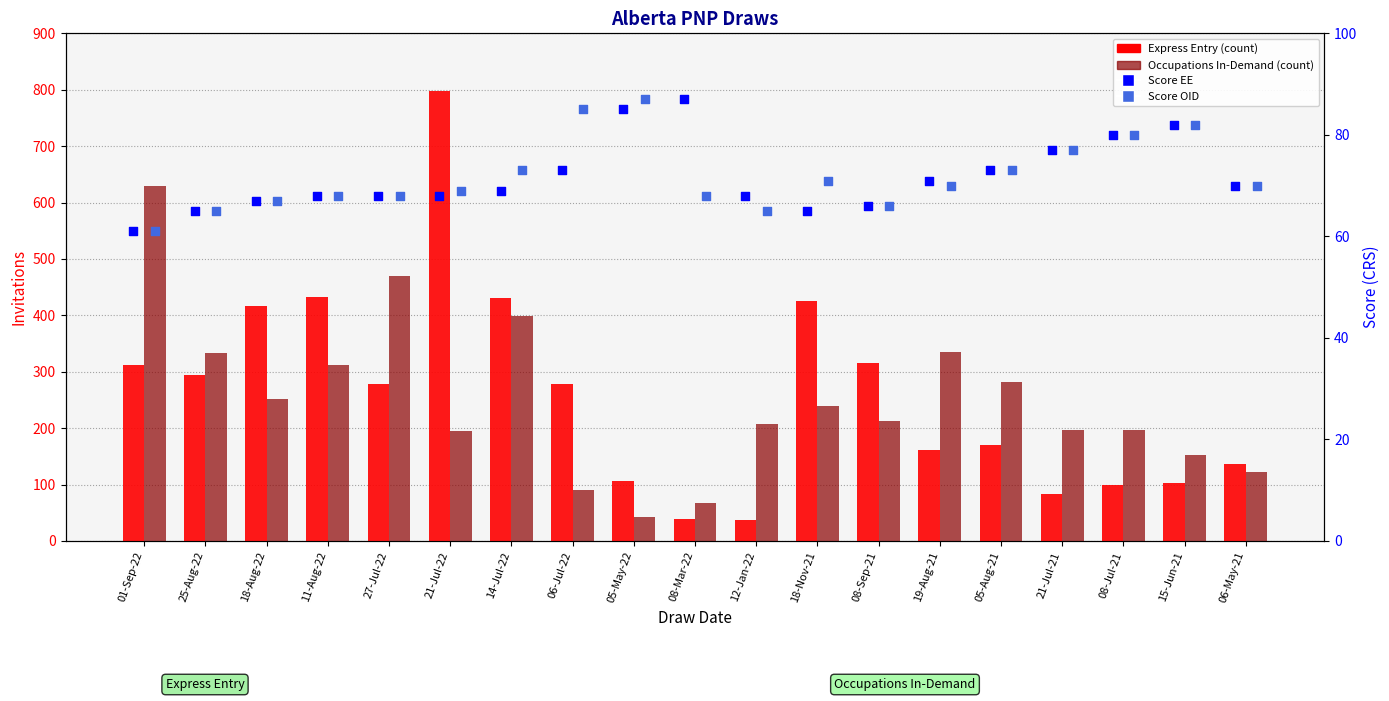

Which series reaches the minimum Y coordinate?

Express Entry